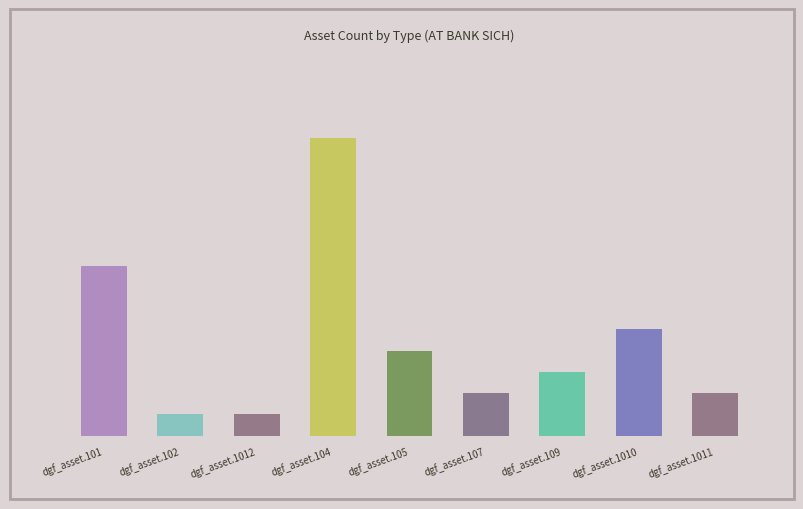

What is the change in value from dgf_asset.109 to dgf_asset.1011?

-1